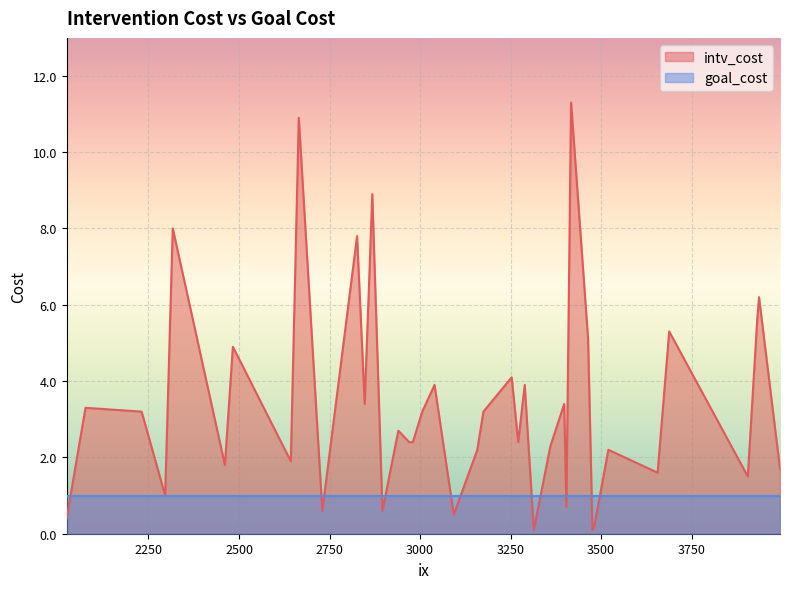

What is the highest value of the goal_cost series?

1.0